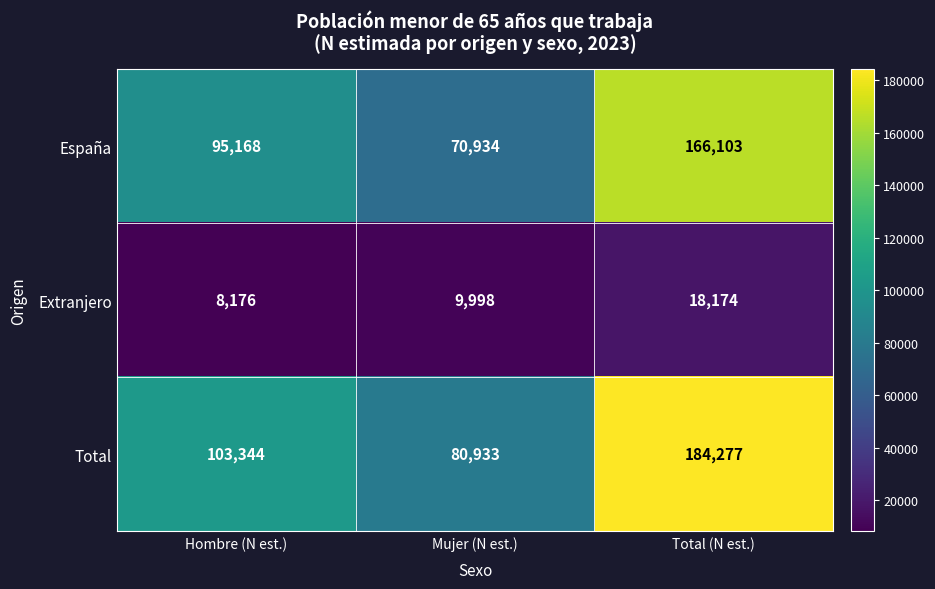

Read the España value at Mujer (N est.), to the nearest 100.

70900